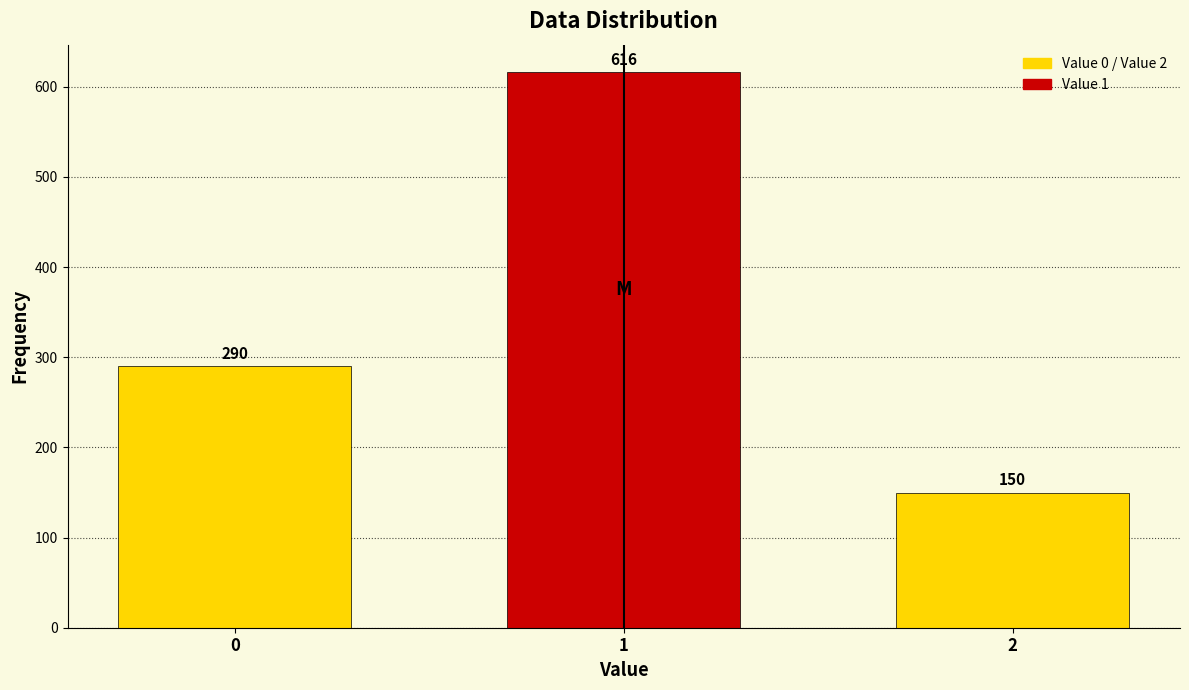

Reading left to right, what are all the values shown in this chart?

290	616	150